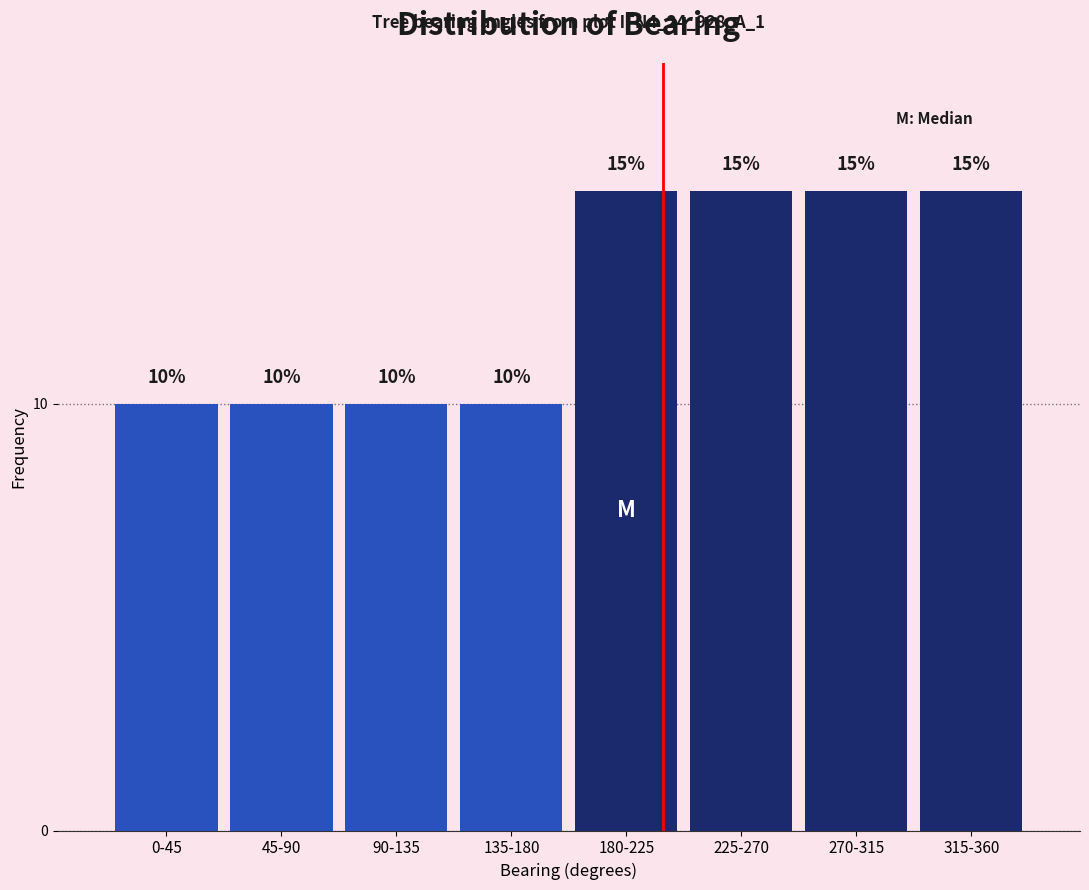

Reading left to right, list all the values displayed in this chart.

0-45=10	45-90=10	90-135=10	135-180=10	180-225=15	225-270=15	270-315=15	315-360=15